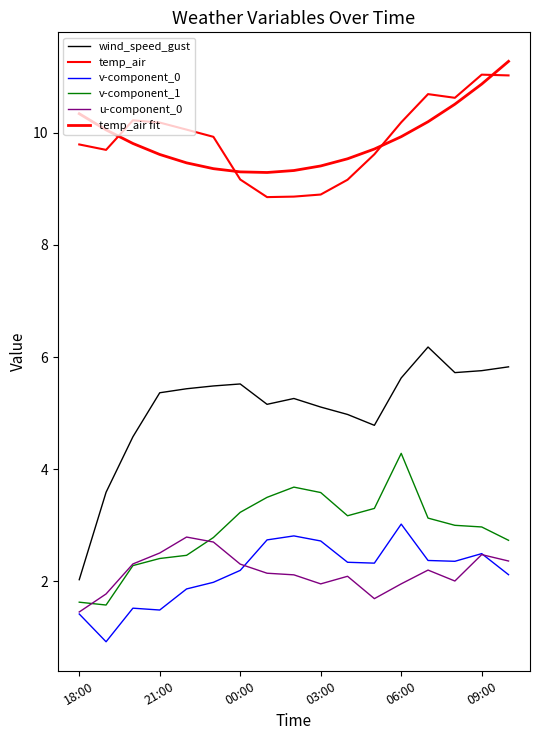

Which series has the largest total across all categories?

temp_air fit